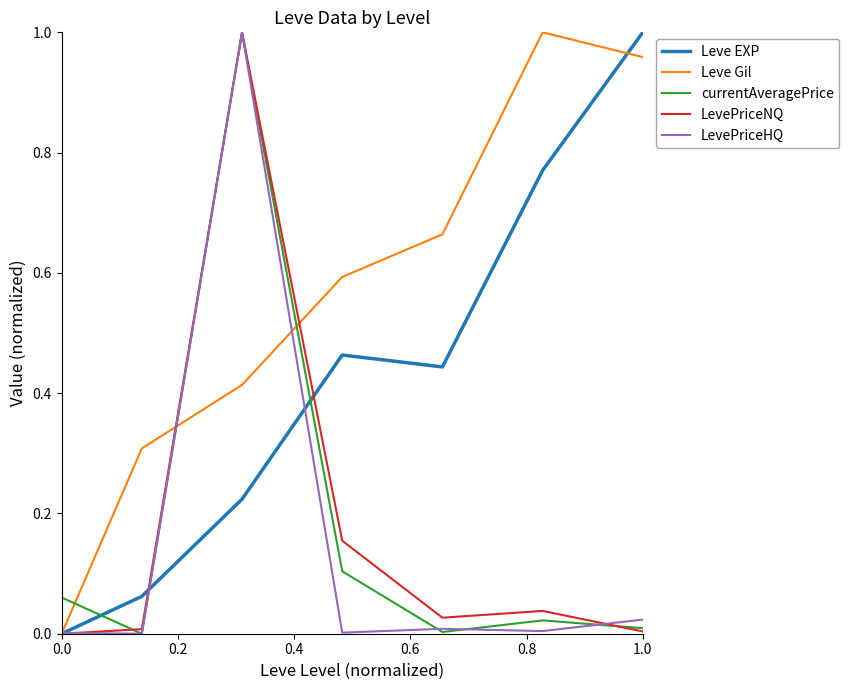

After their last crossing, which series has the higher values: Leve Gil or currentAveragePrice?

Leve Gil